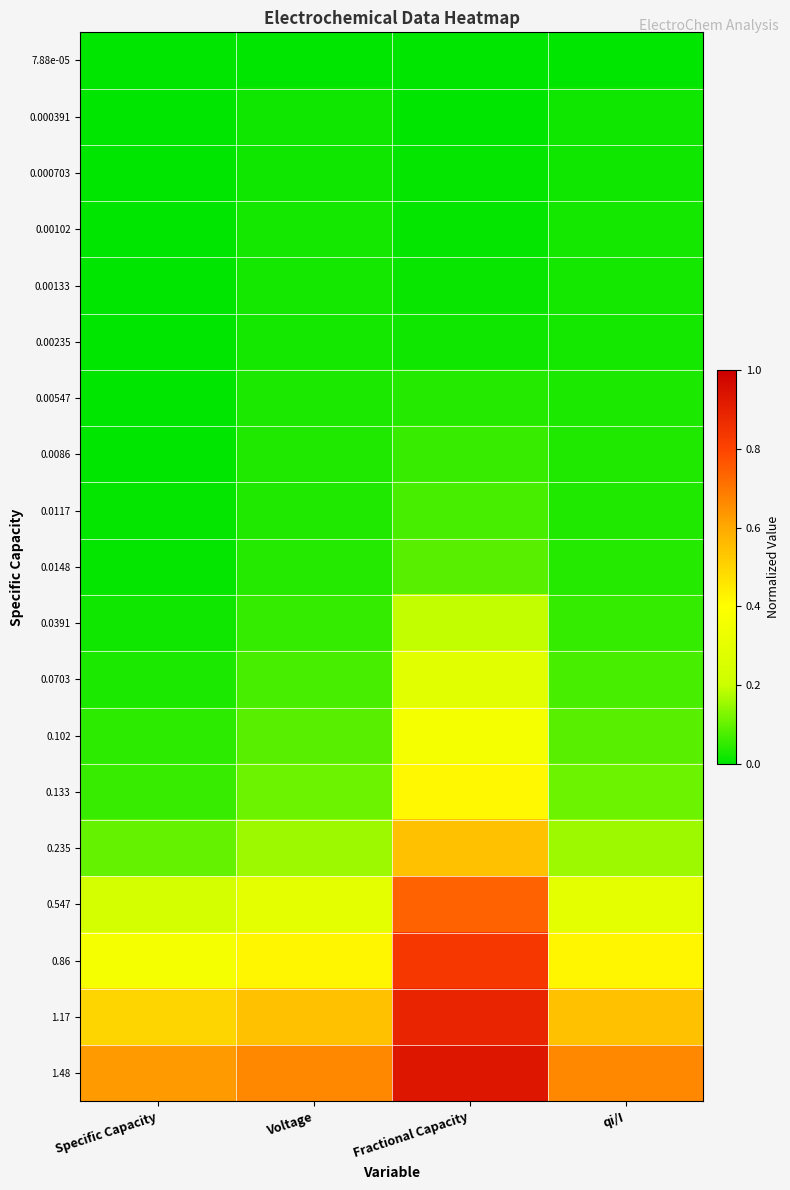

What is the spread (max minus min) of values at qi/I?

0.7